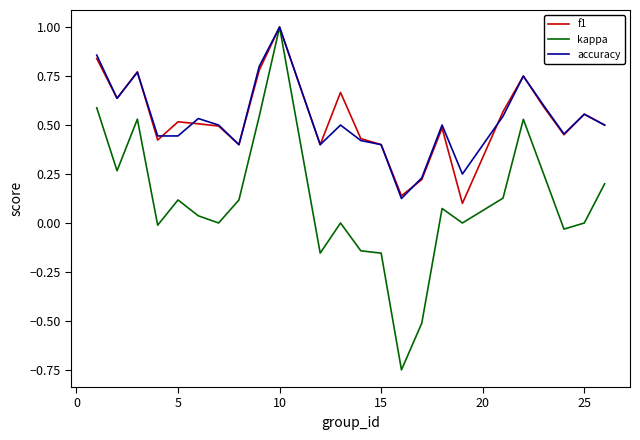

What is the maximum value for accuracy?

1.0